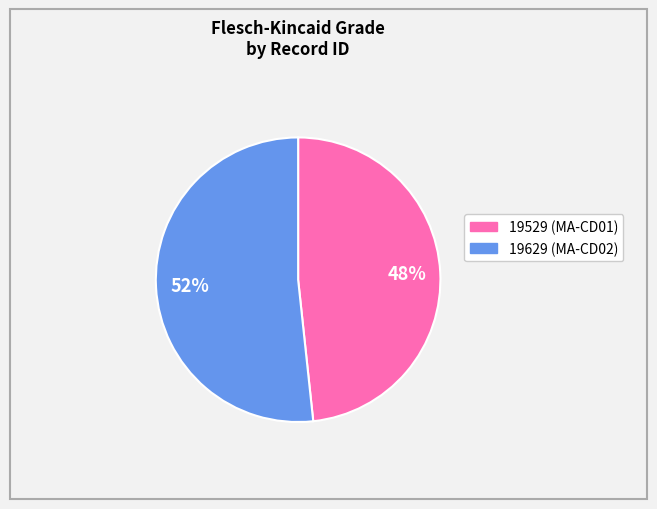

To the nearest percent, what percentage of the pie is 19629?

52%